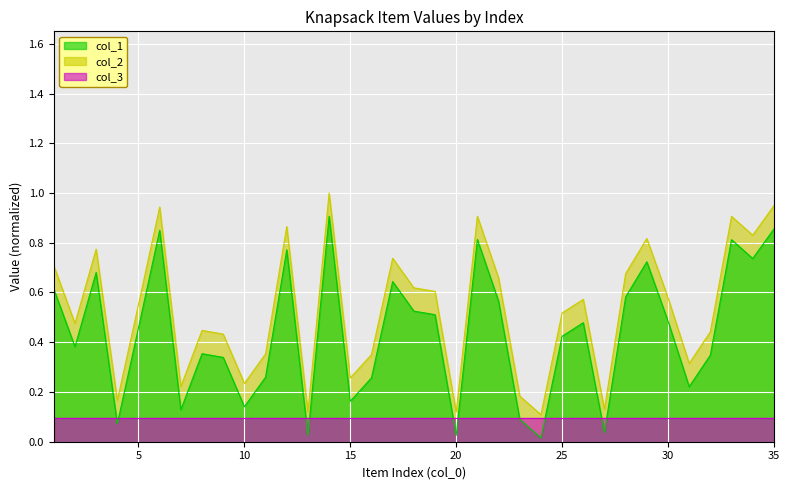

True or false: col_1 has more than 0 points higher than both neighbors.

True